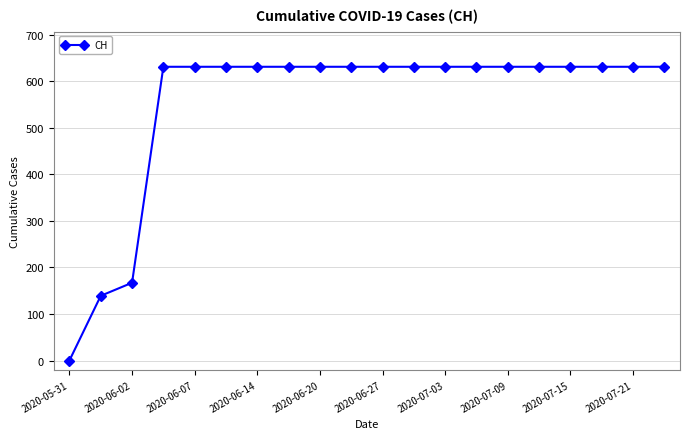

How many categories are shown in the chart?

20